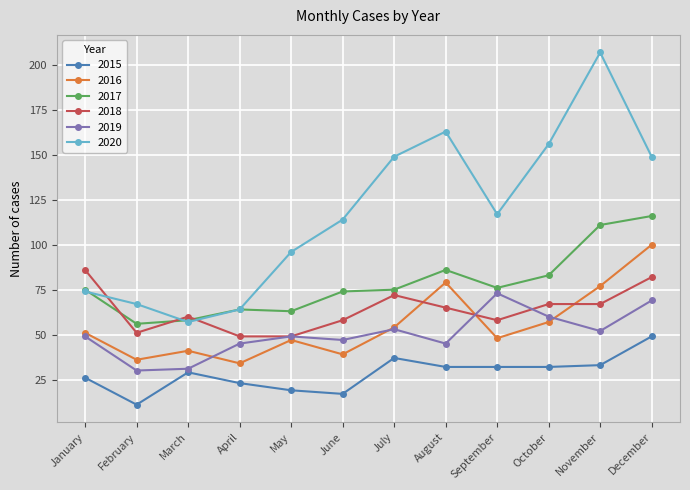

Reading left to right, list all the values displayed in this chart.

2015: 26	11	29	23	19	17	37	32	32	32	33	49
2016: 51	36	41	34	47	39	54	79	48	57	77	100
2017: 75	56	58	64	63	74	75	86	76	83	111	116
2018: 86	51	60	49	49	58	72	65	58	67	67	82
2019: 49	30	31	45	49	47	53	45	73	60	52	69
2020: 74	67	57	64	96	114	149	163	117	156	207	149